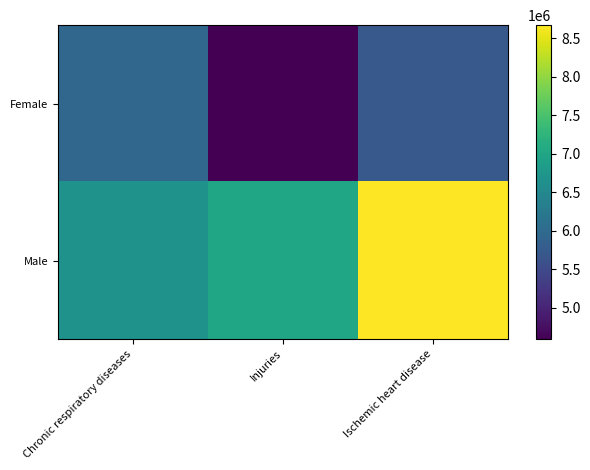

What is the smallest value displayed?

4592892.7